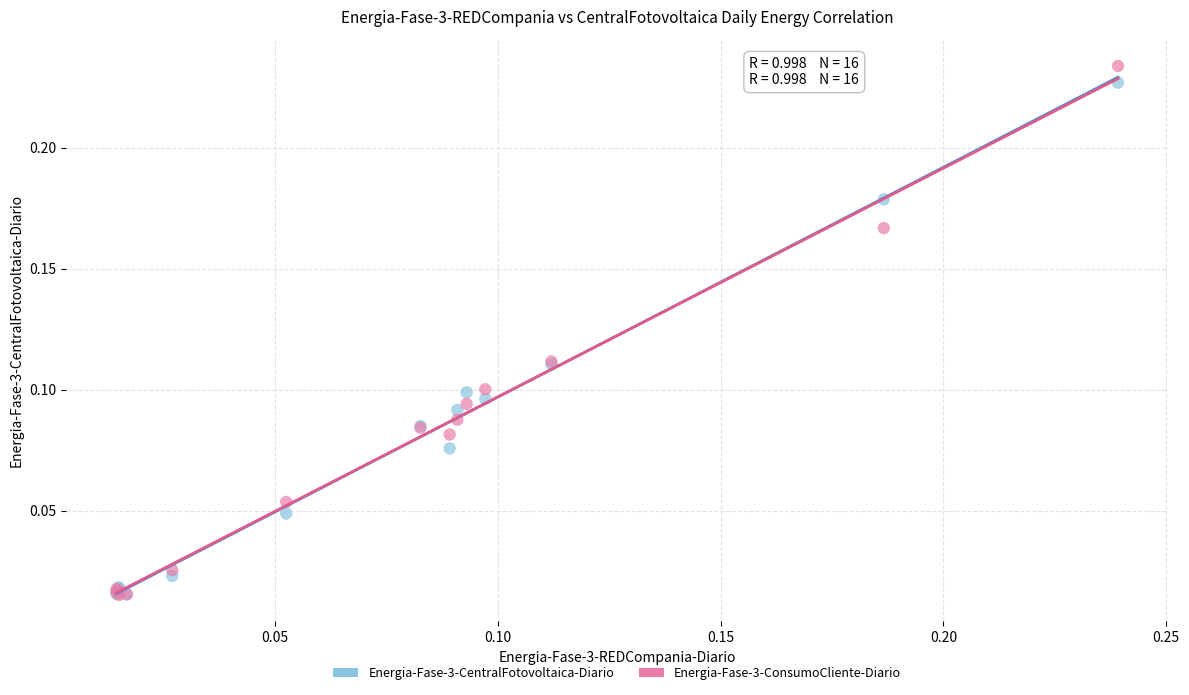

What are all the series names shown in the legend?

Energia-Fase-3-CentralFotovoltaica-Diario, Energia-Fase-3-ConsumoCliente-Diario